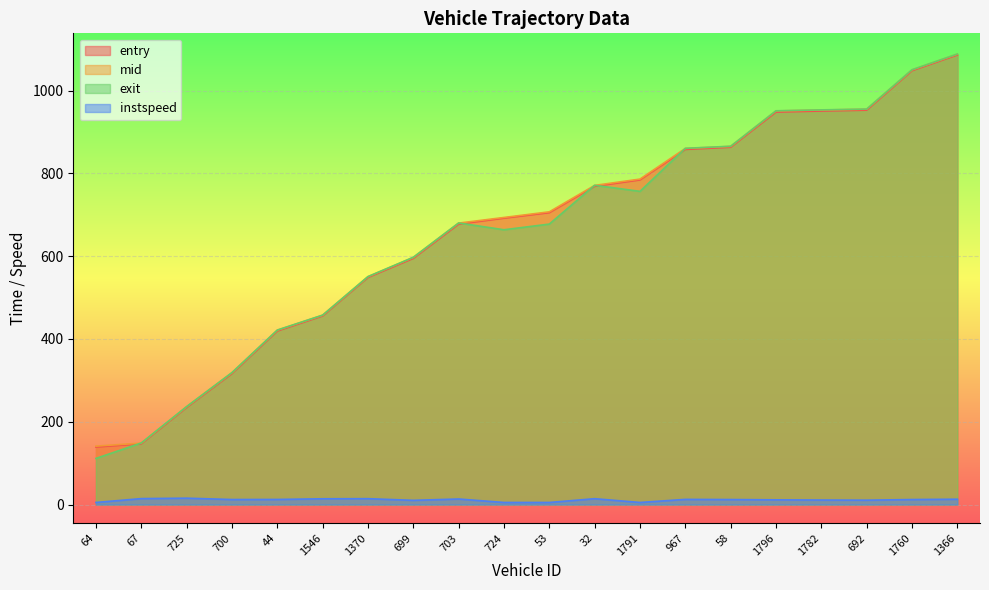

What is the label of the 11th point from the right?

724